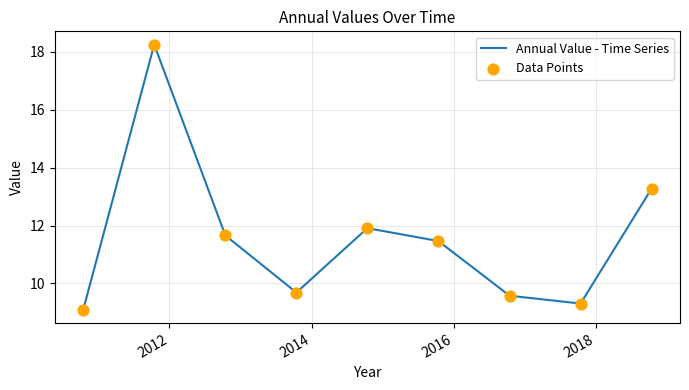

What is the maximum value shown in the chart?

18.2